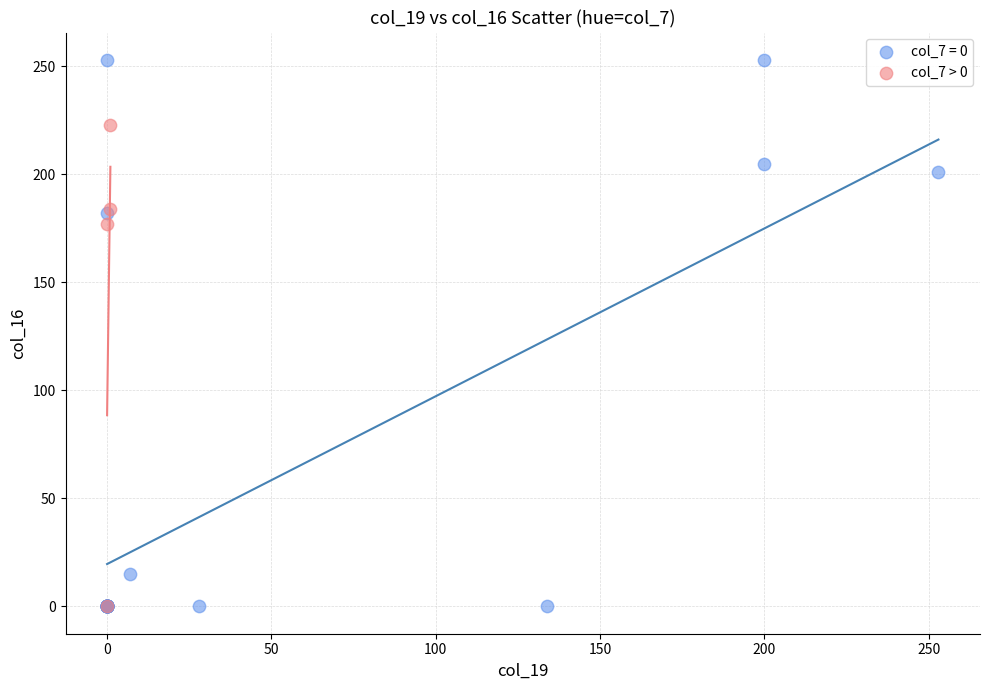

Which series contains the highest Y value?

col_7 = 0